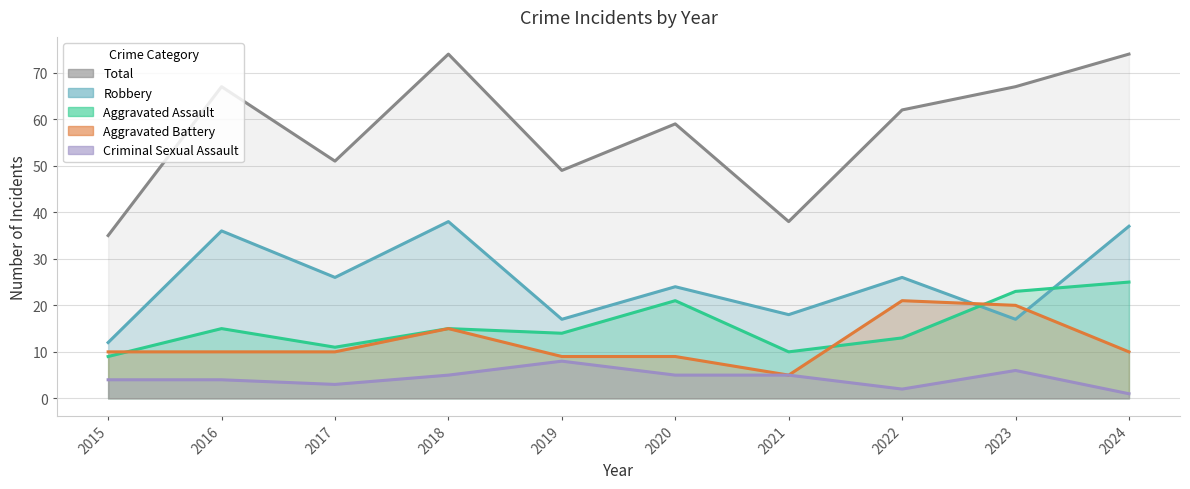

How many times do Aggravated Assault and Robbery cross each other?

2